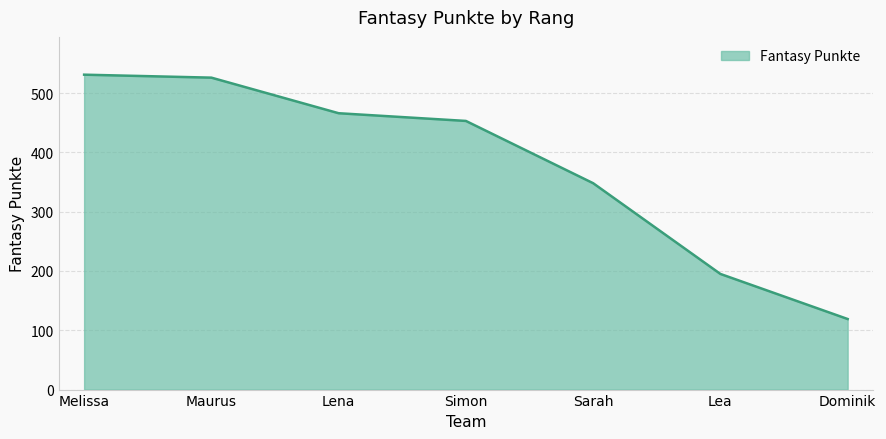

Is it true that the value at Melissa is 213?

False